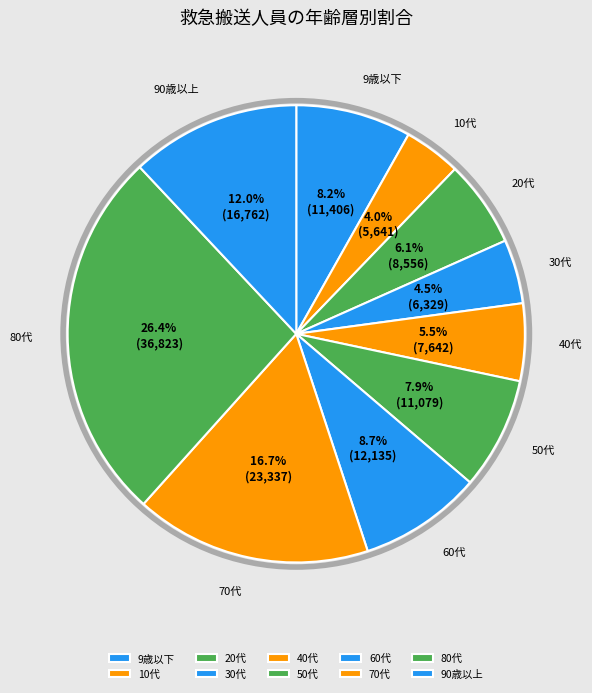

Between 60代 and 10代, which is larger?

60代